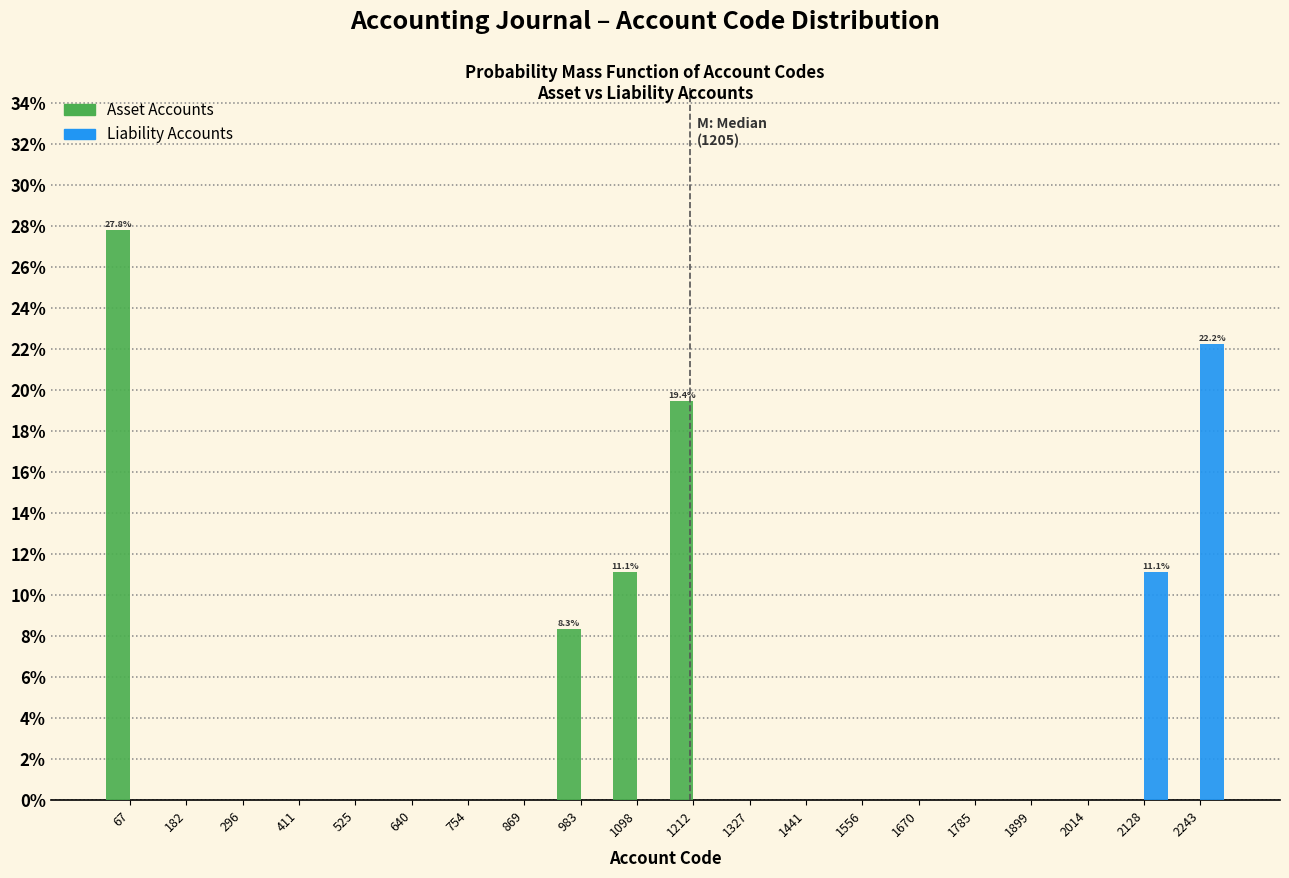

In the Asset Accounts series, which range on the x-axis has the tallest bar?

20 to 120